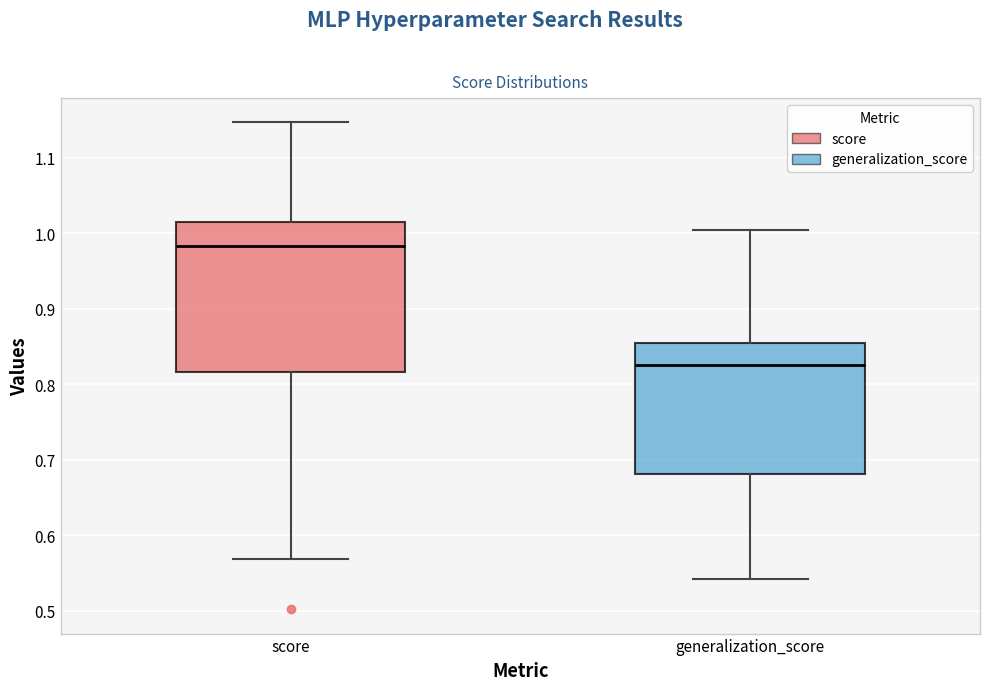

Reading left to right, transcribe this box plot: for each box, give where its median line is, the range the box spans, and where its two whiskers end, as read against the y-axis. The values are not printed on the chart, so give them approximately, as read against the axis.

score: median 0.98, box 0.82 to 1.02, whiskers 0.57 to 1.15
generalization_score: median 0.83, box 0.68 to 0.85, whiskers 0.54 to 1.00